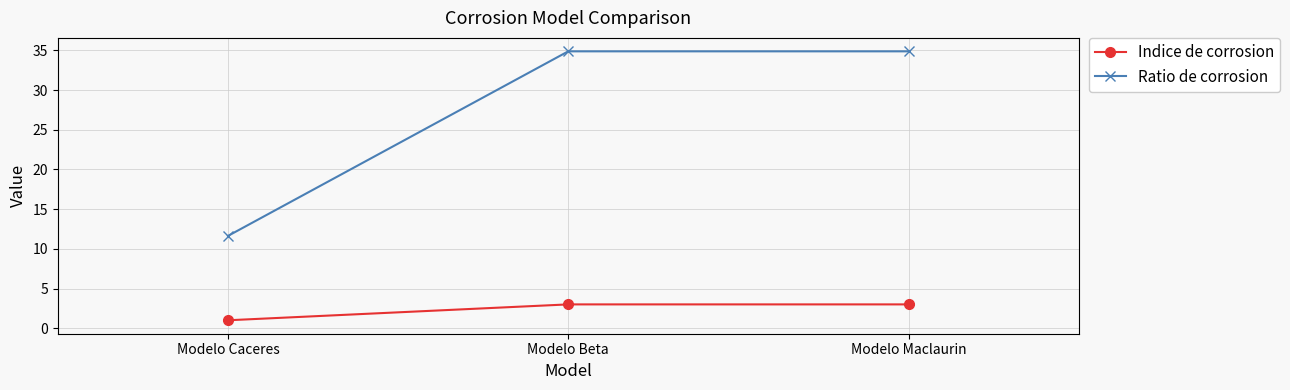

What is the smallest value displayed?

1.0